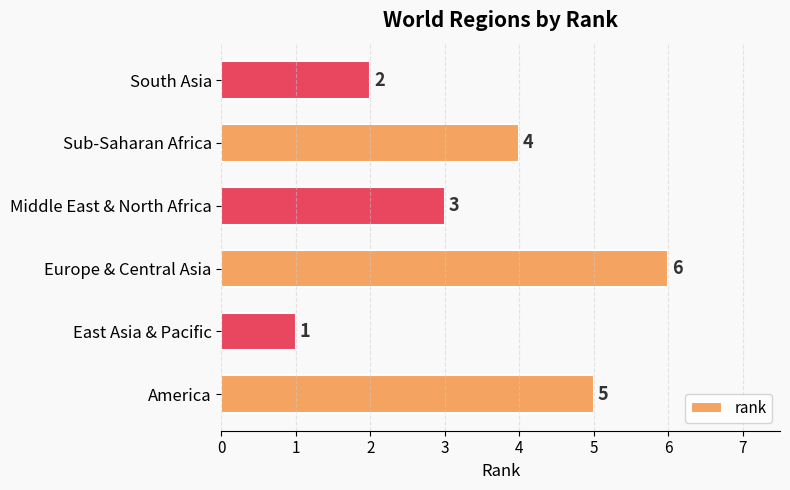

What is the average value?

4